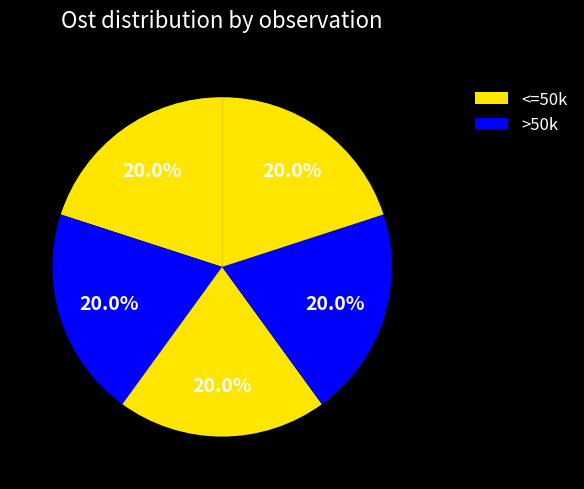

How many slices are in this pie chart?

5